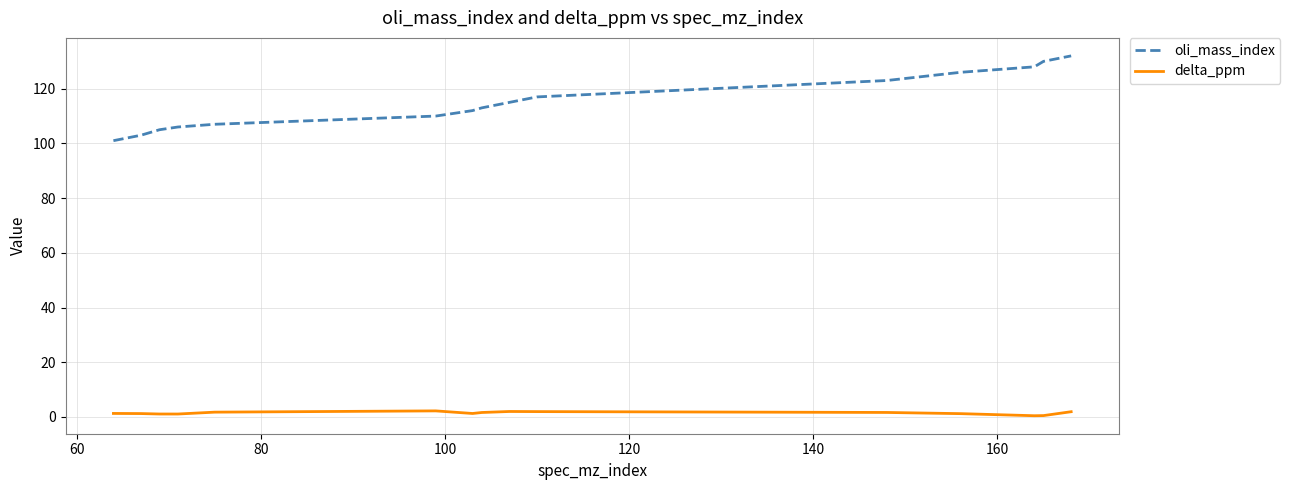

What is the sum of all delta_ppm values?

21.3